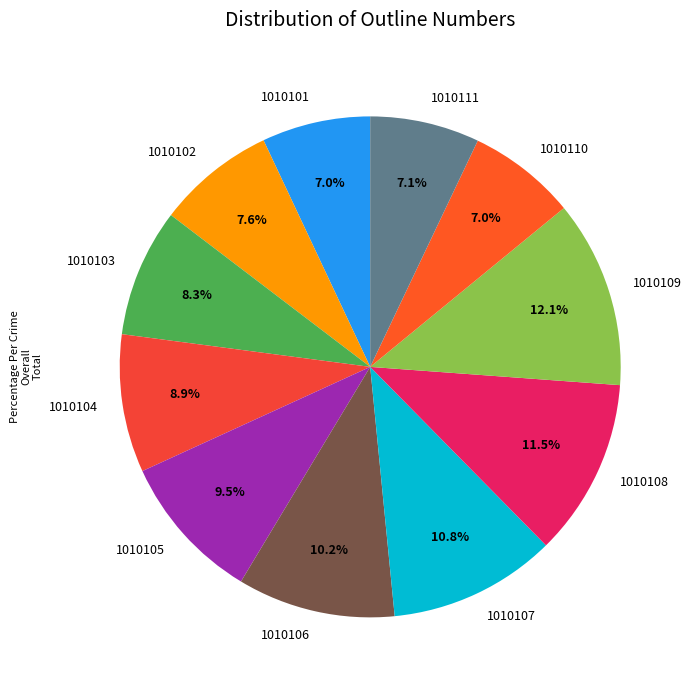

Count the number of slices in the pie.

11